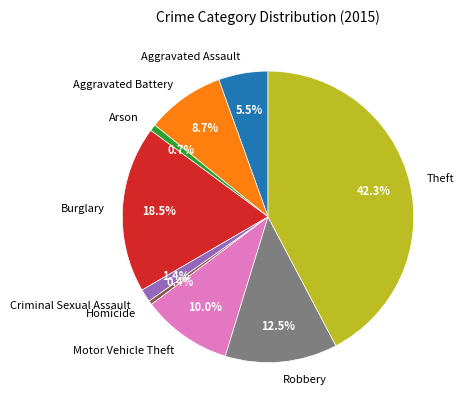

Combined, what portion of the pie is Motor Vehicle Theft and Burglary?

28.5%